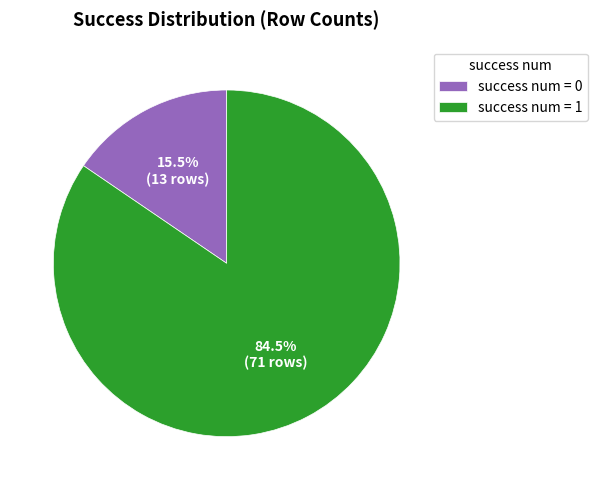

What portion of the pie excludes success num = 0?

84.5%